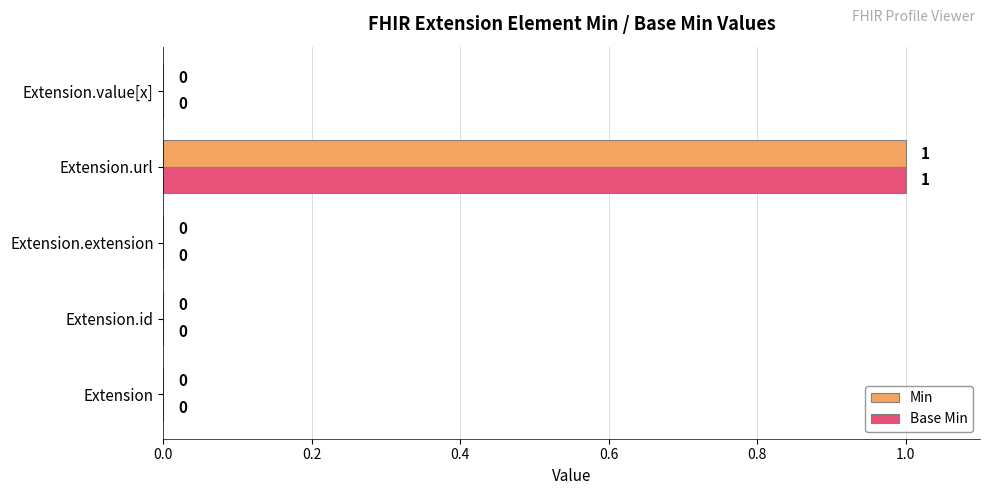

The Base Min series shows 0 at Extension.value[x]. True or false?

True